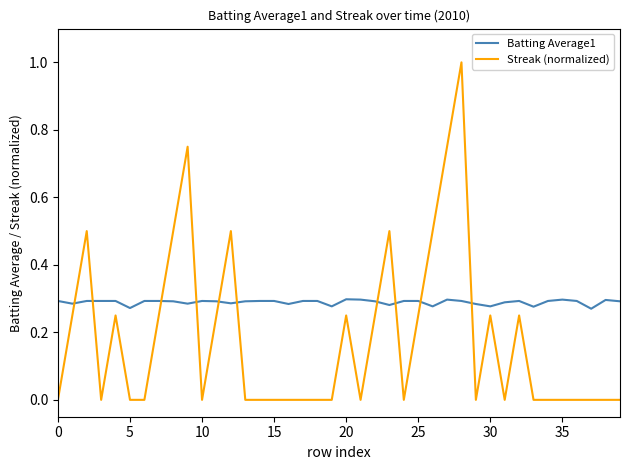

What is the difference between the maximum and minimum values in the Streak (normalized) series?

1.0